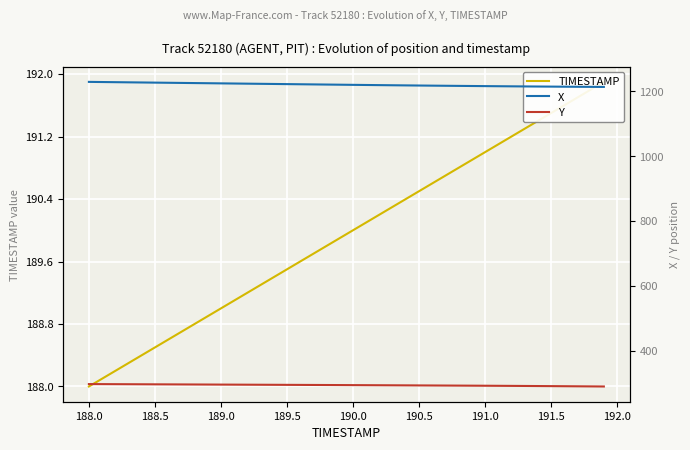

How many categories are shown in the chart?

40